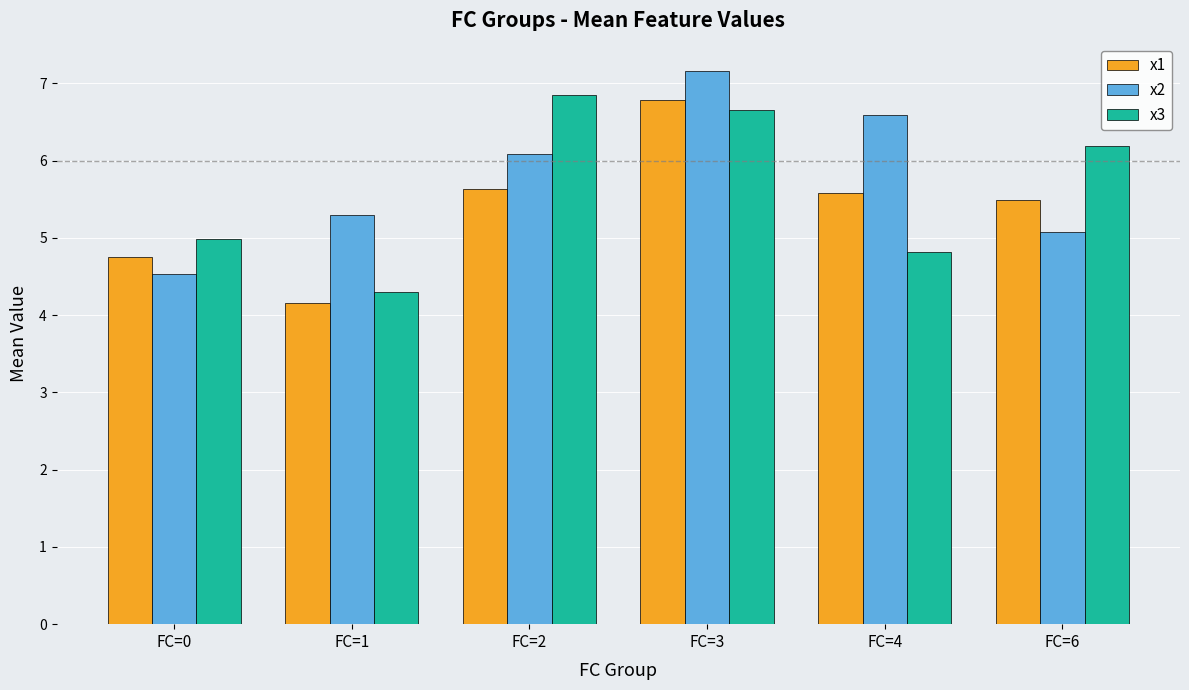

At FC=3, list the series in order from largest to smallest.

x2, x1, x3